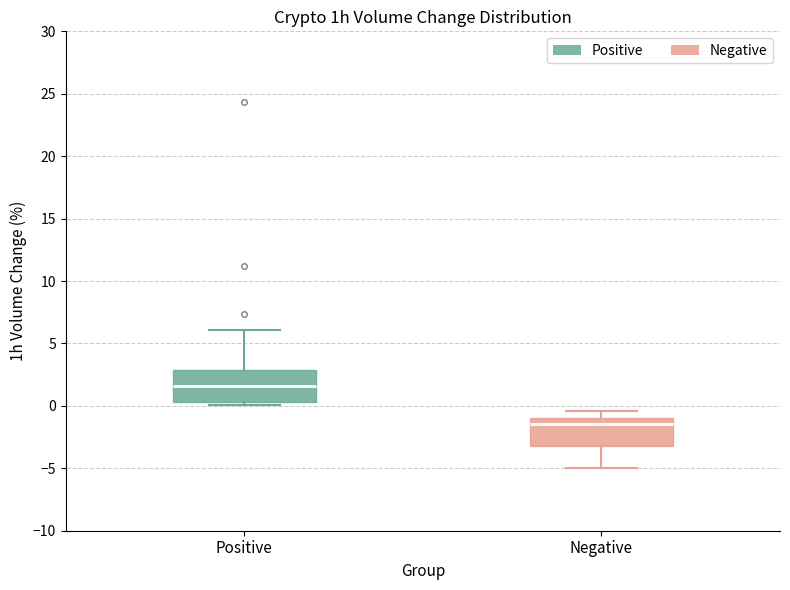

Where is the upper edge of the box for Positive on the y-axis? The values are not printed on the chart, so give them approximately, as read against the axis.

3.0